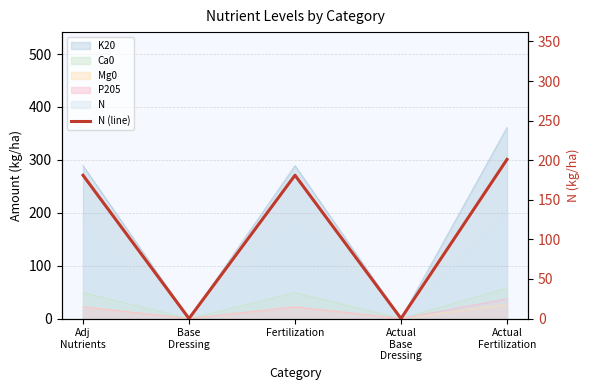

True or false: there are more than 0 points higher than both neighbors.

True